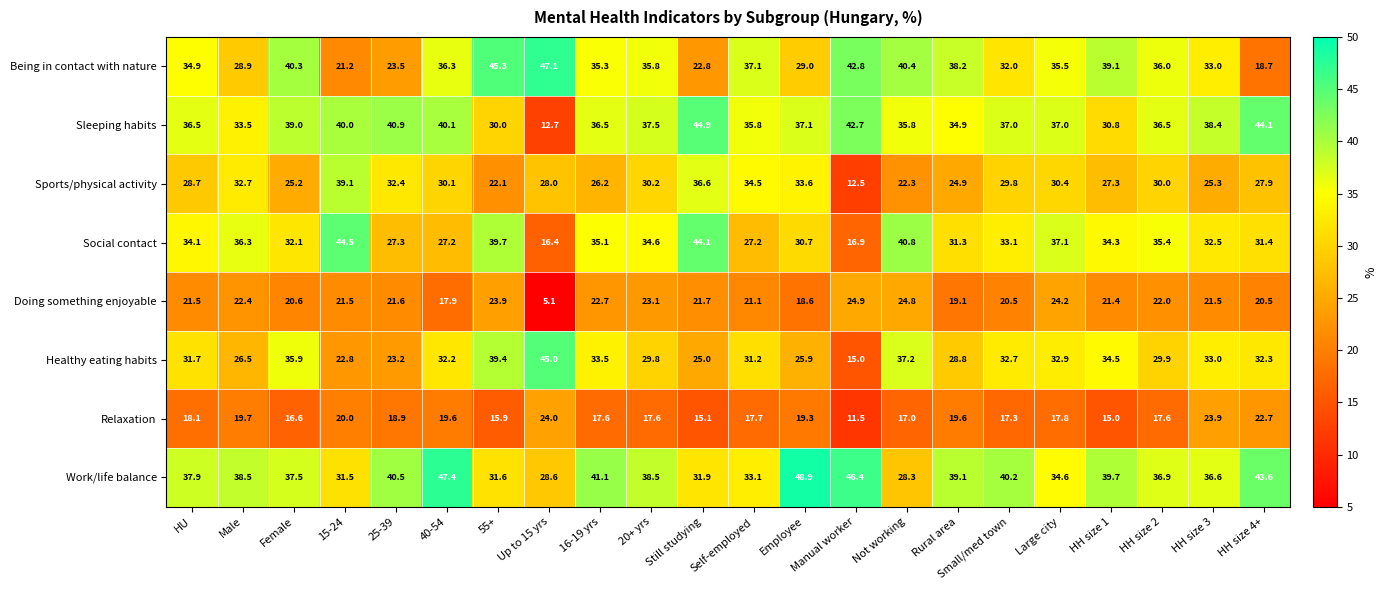

At which category does the chart reach its peak across all series?

Employee